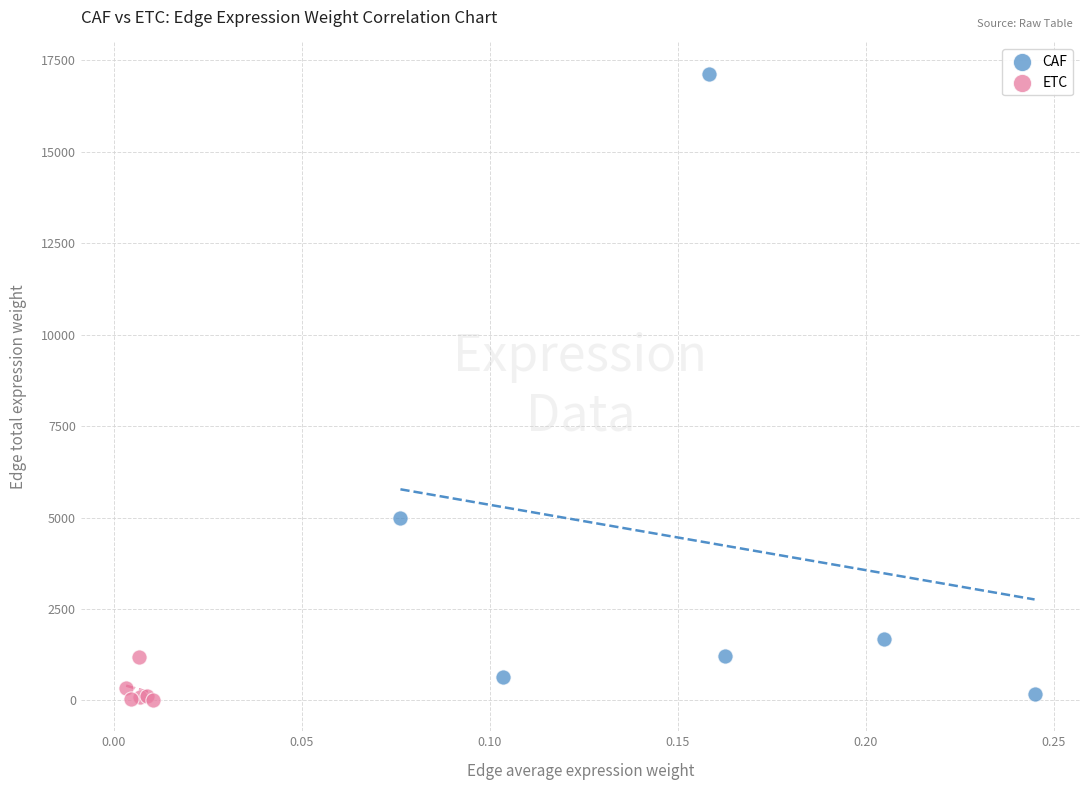

Which series contains the highest Y value?

CAF